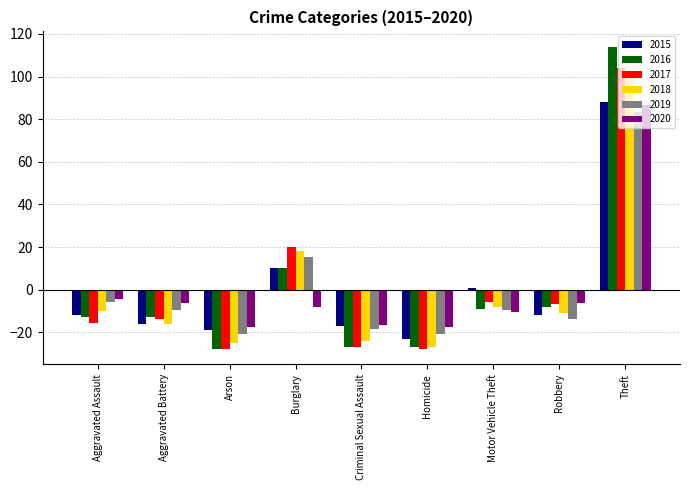

What is the difference between the 2019 values at Criminal Sexual Assault and Burglary?

34.0